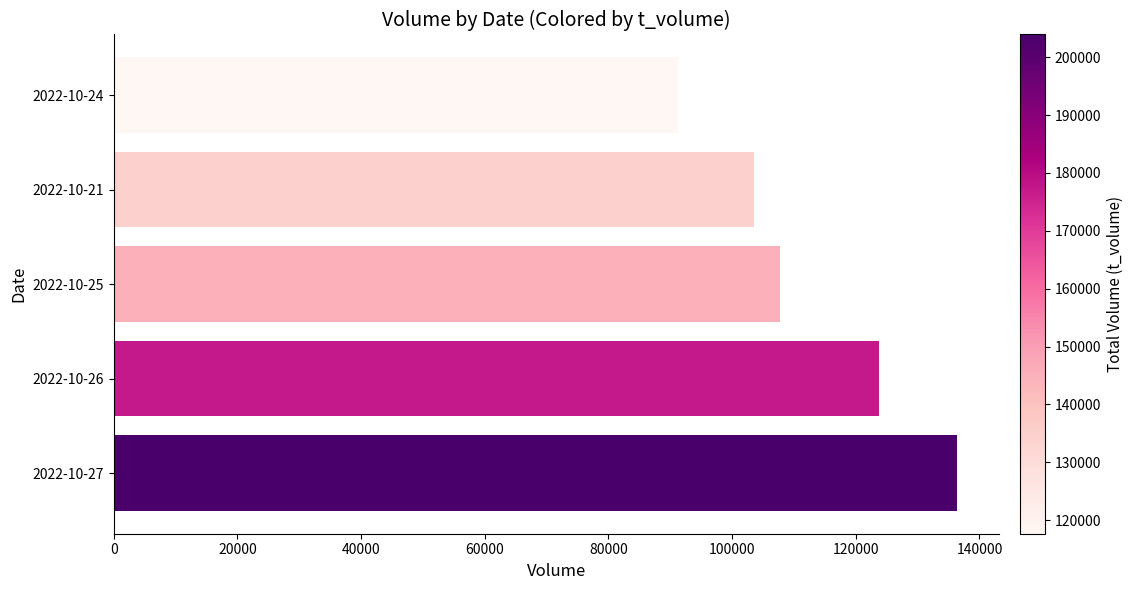

Reading top to bottom, what are all the values shown in this chart?

91291	103552	107753	123825	136299